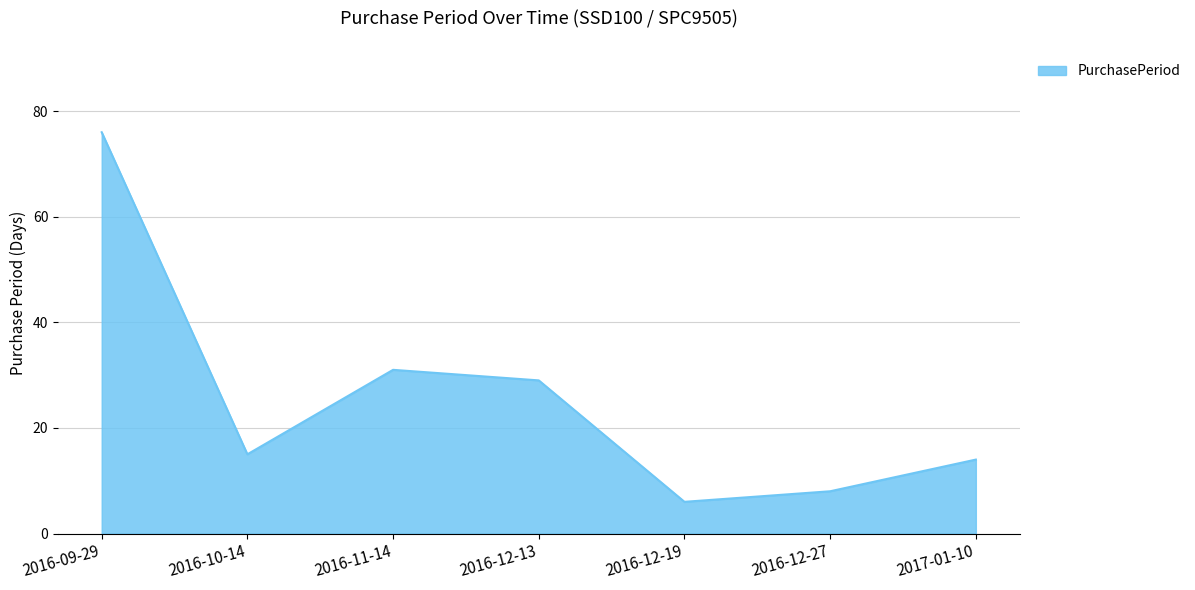

What is the difference between the maximum and second lowest values?

68